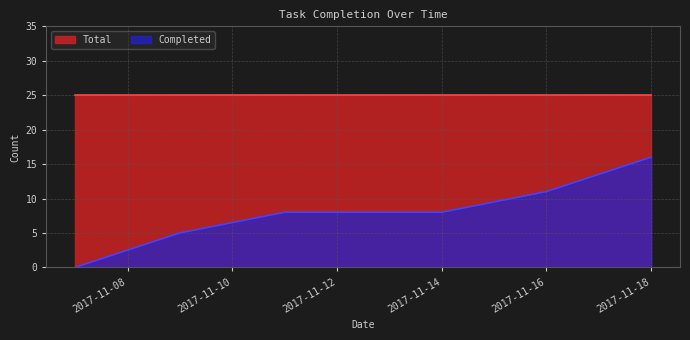

What is the value of the 5th point from the left?

11